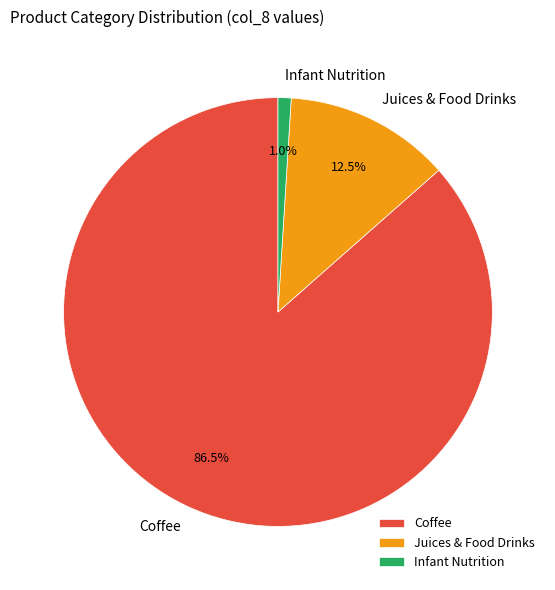

To the nearest percent, what percentage of the pie is Infant Nutrition?

1%